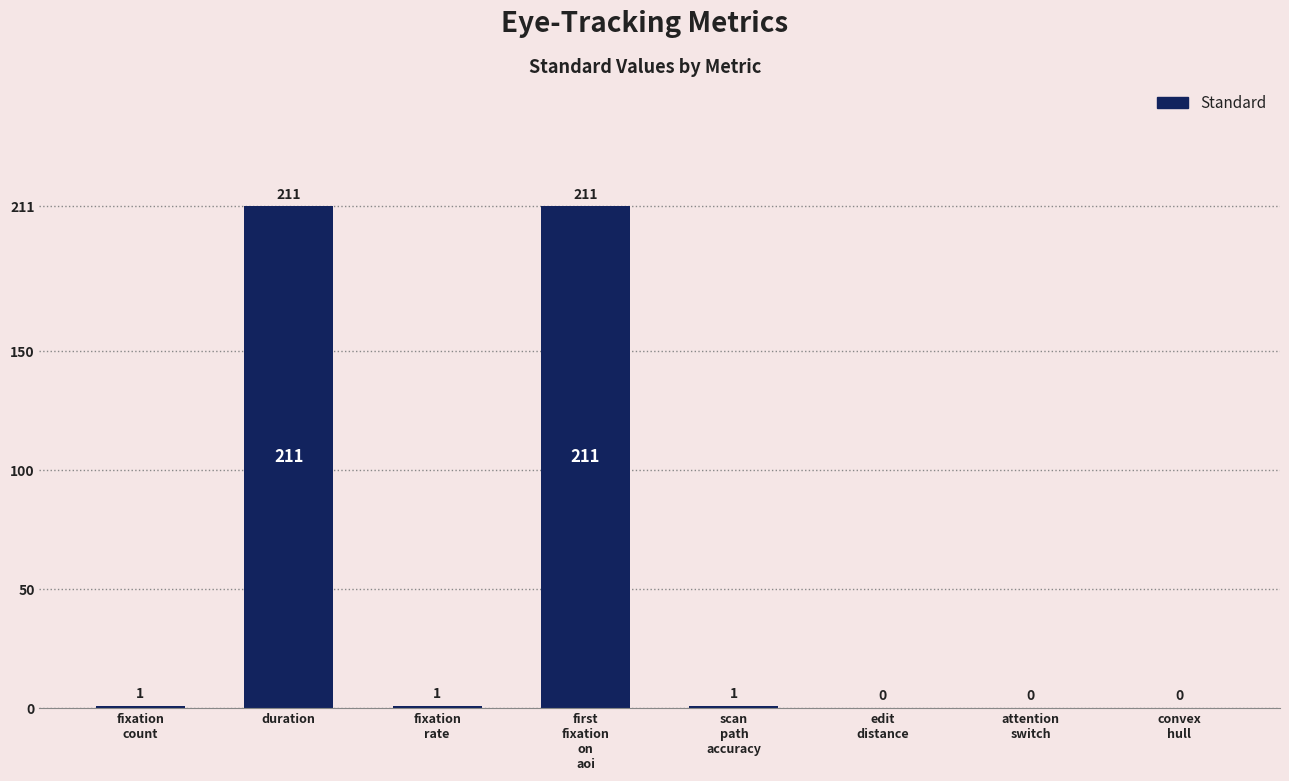

Reading right to left, what are all the values shown in this chart?

0	0	0	1	211	1	211	1